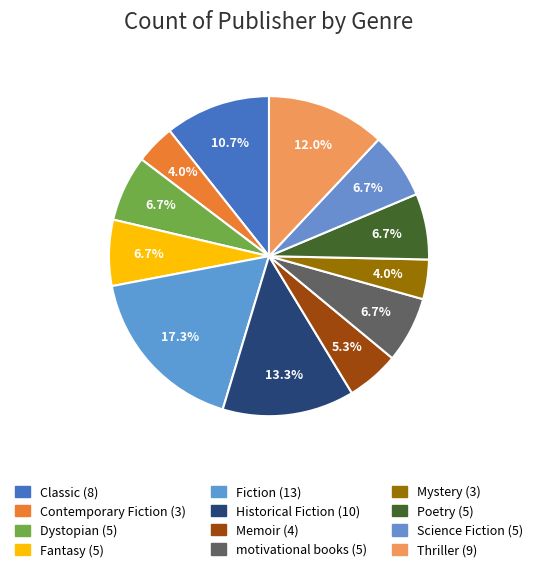

Does Fantasy account for over 50% of the chart?

No